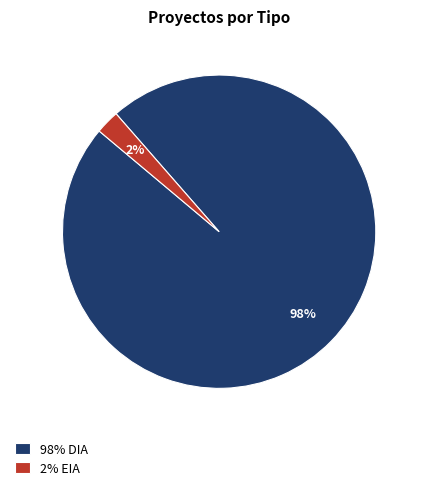

Between 98% DIA and 2% EIA, which is larger?

98% DIA